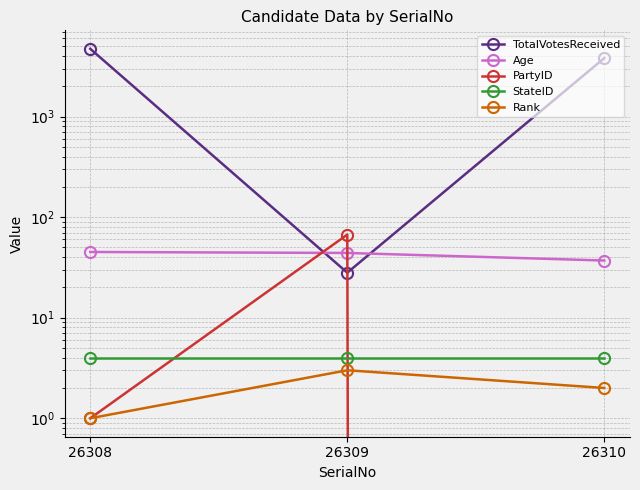

What is the value of the StateID point at the 2nd from the left?

4